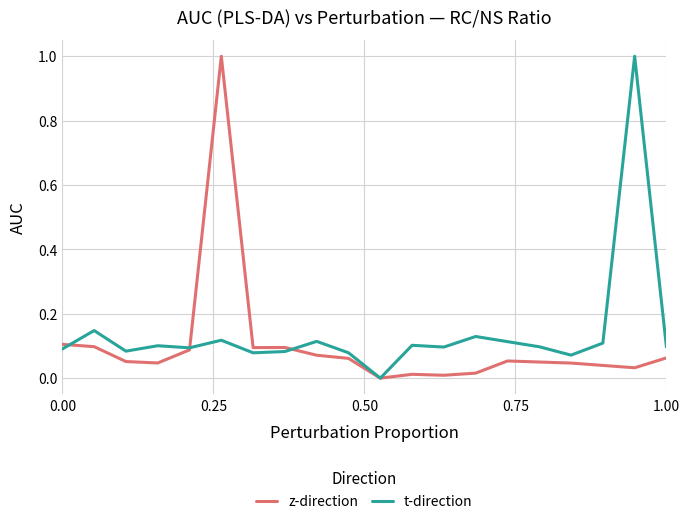

The value of t-direction at 0.00 is 0.1. True or false?

True